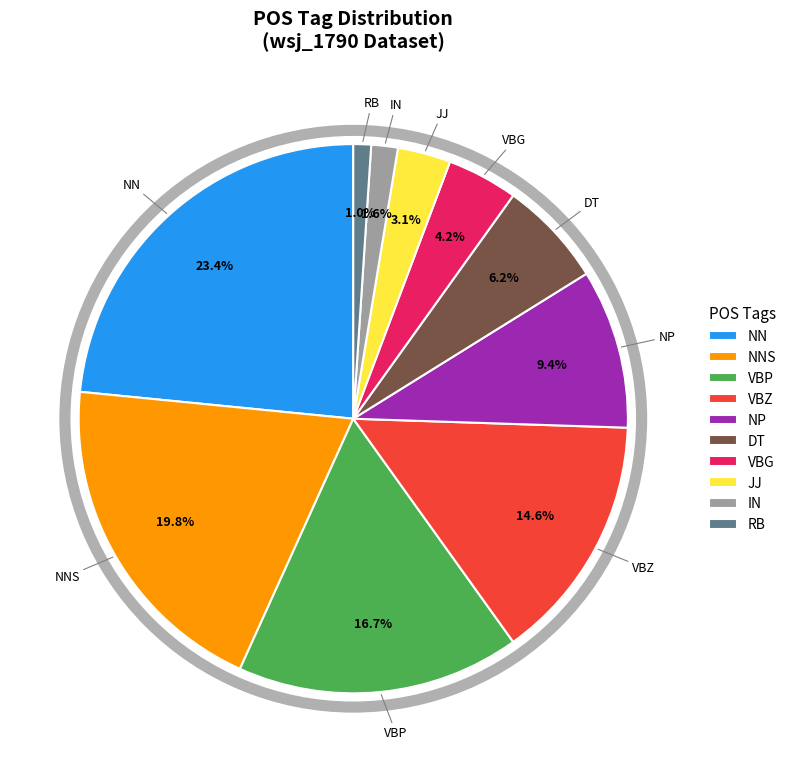

To the nearest percent, what is the average slice percentage?

10%